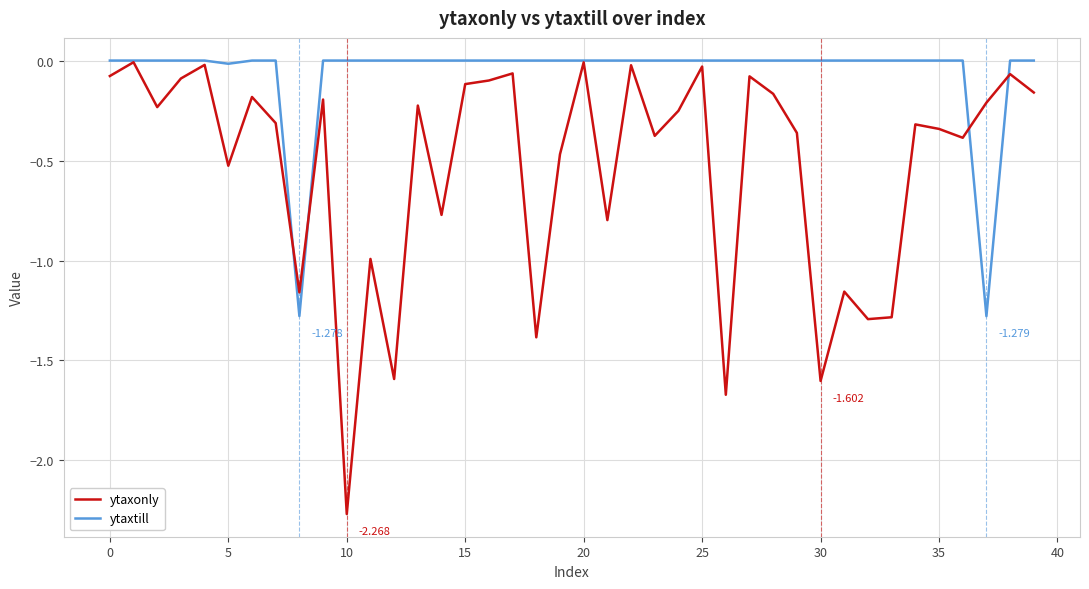

Which series has the widest spread of values?

ytaxonly